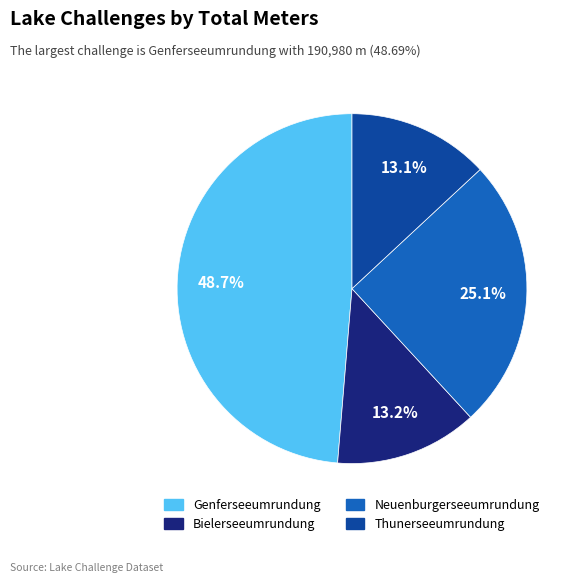

Do Bielerseeumrundung and Thunerseeumrundung together represent more than half of the pie?

No